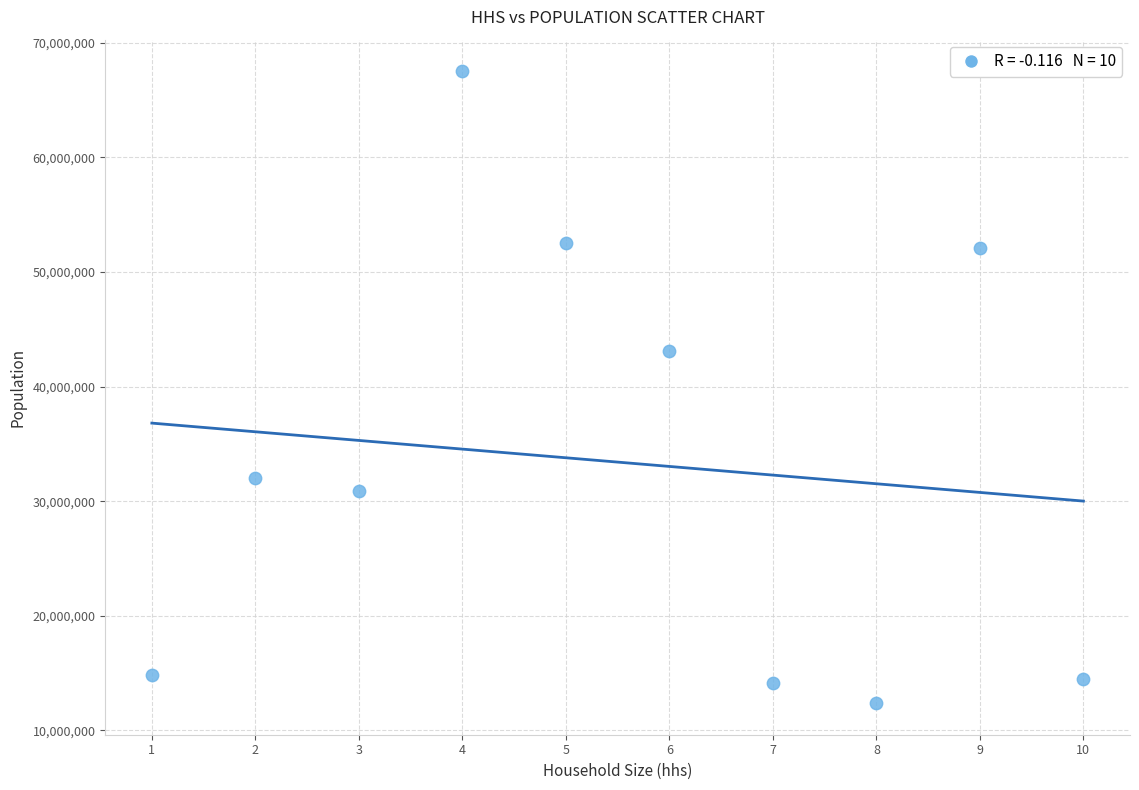

What Y value in the scatter plot is closest to 39946562?

43123701